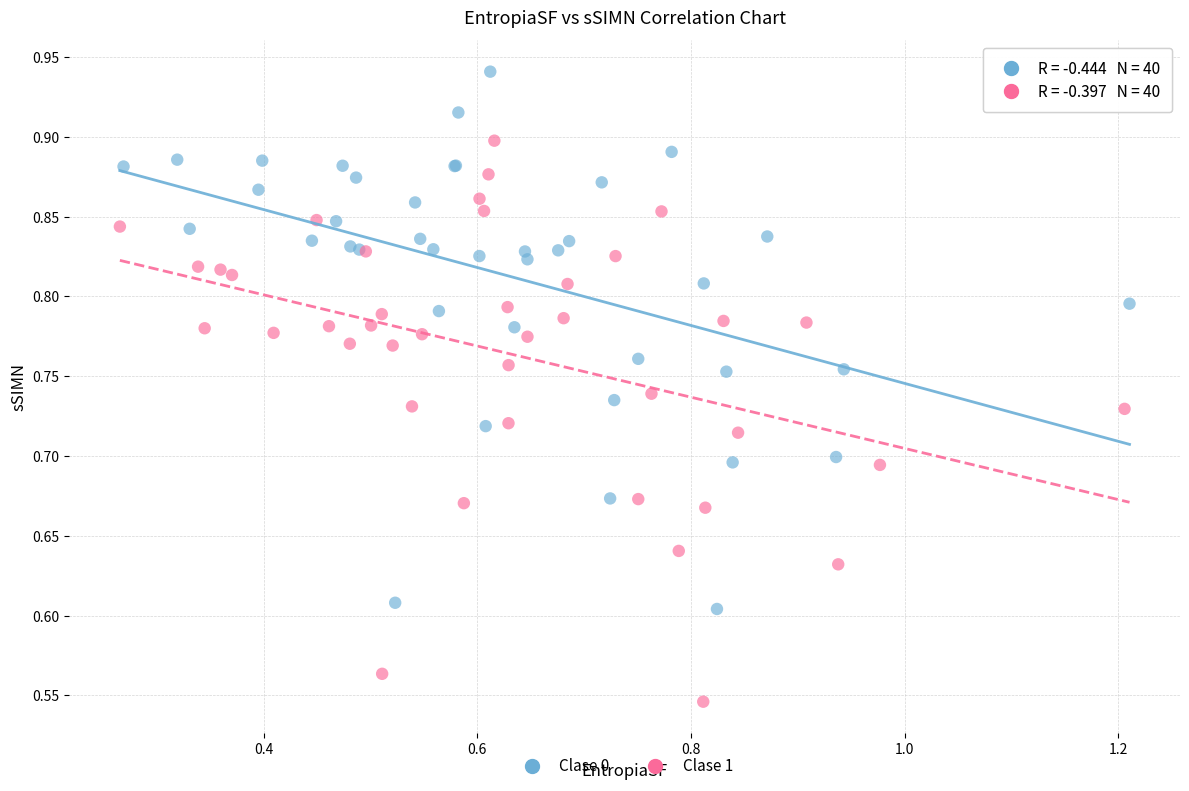

Which series reaches the minimum Y coordinate?

Clase 1